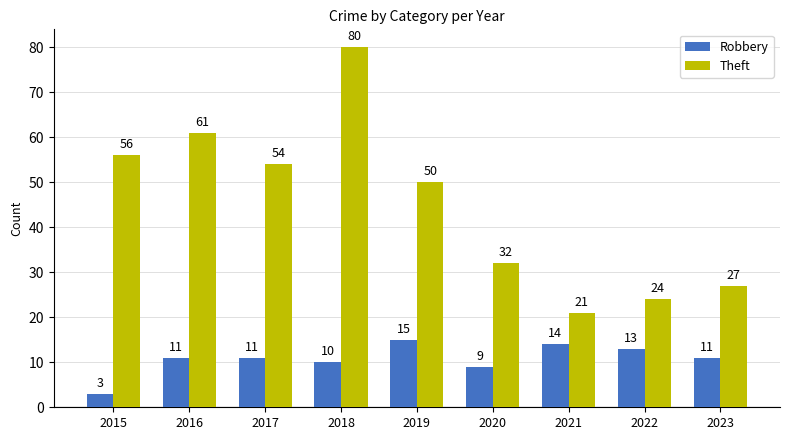

Count the number of data series in this chart.

2